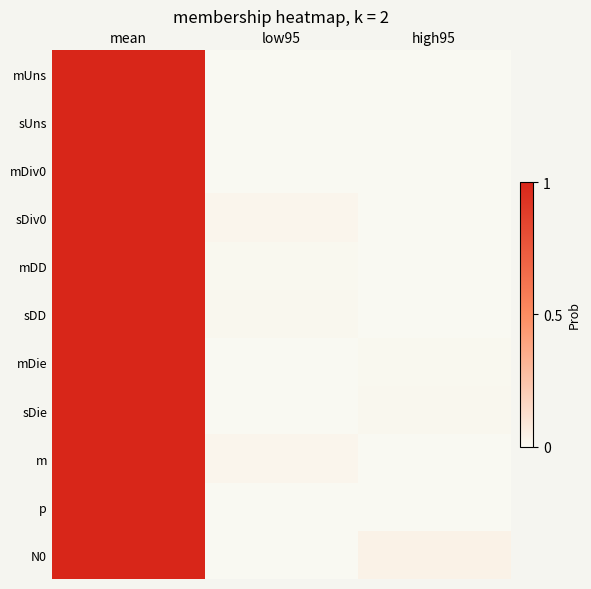

Which series changed the most between mean and low95?

mUns